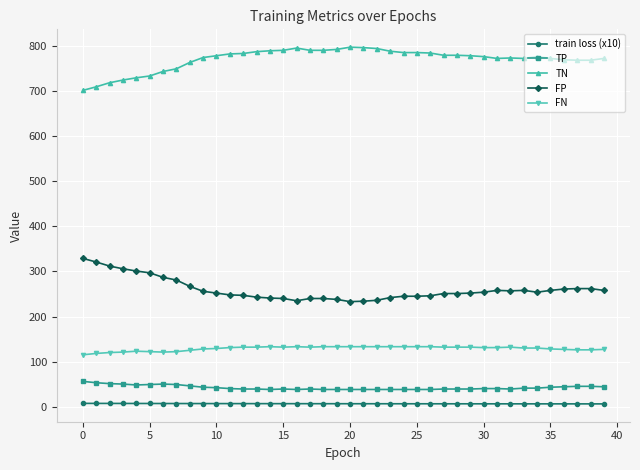

At how many categories does at least one series exceed 490?

40